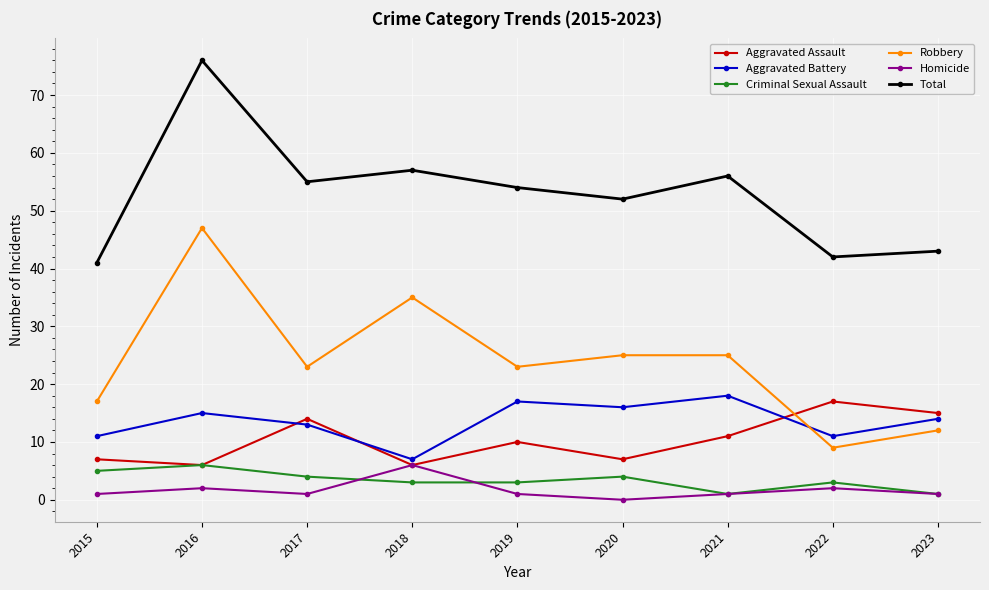

Which label corresponds to the smallest value in the chart?

2020